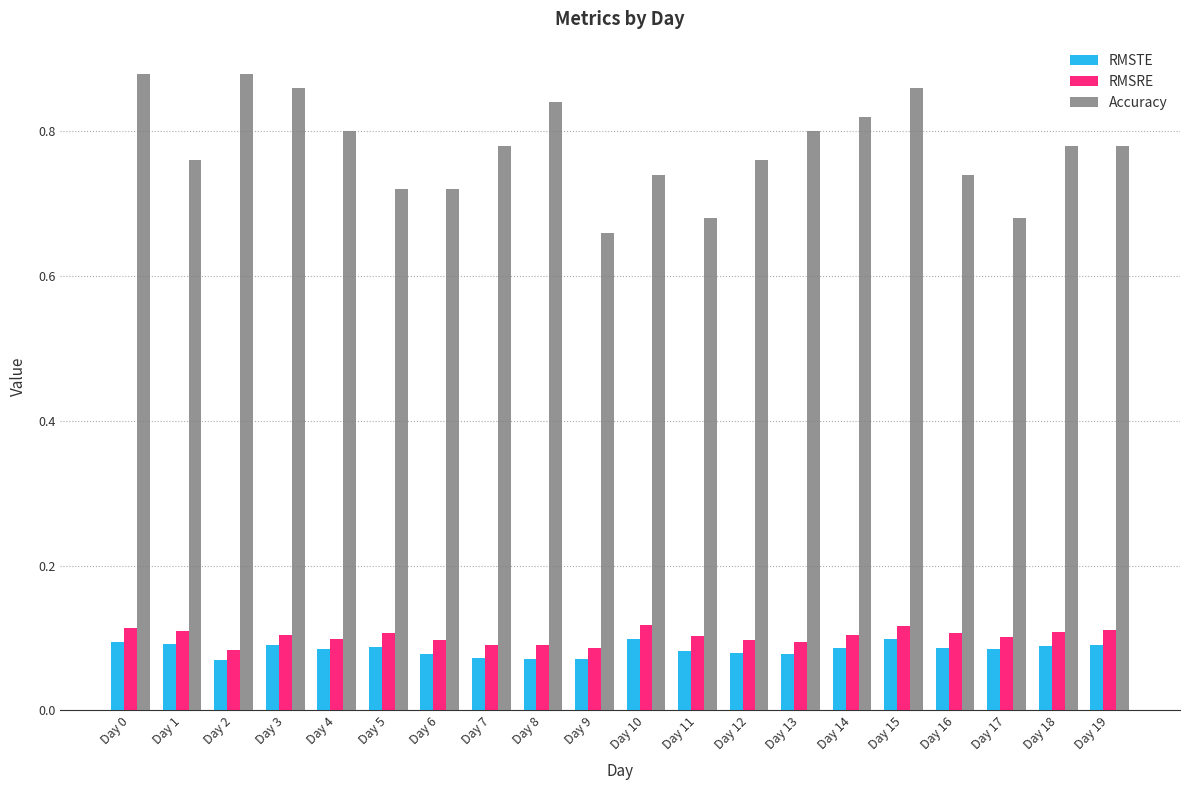

Which series changed the most between Day 9 and Day 12?

Accuracy